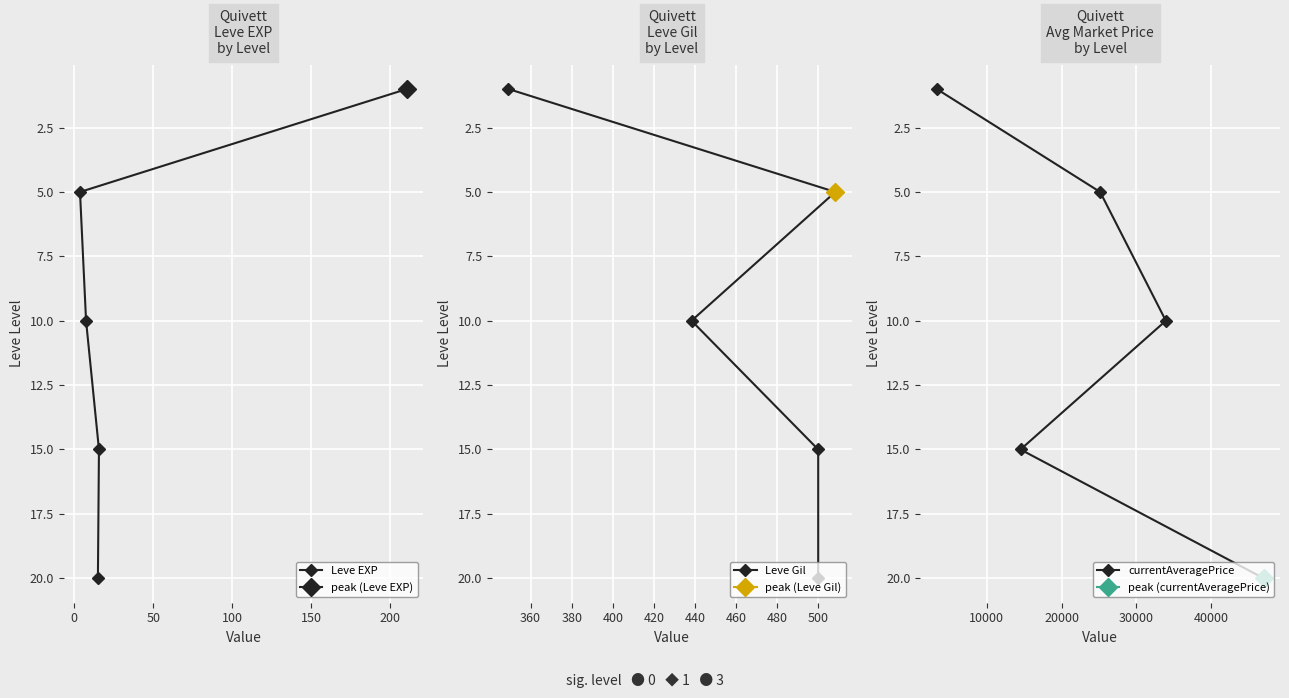

At 50, list the series in order from largest to smallest.

Leve EXP, Leve Gil, currentAveragePrice